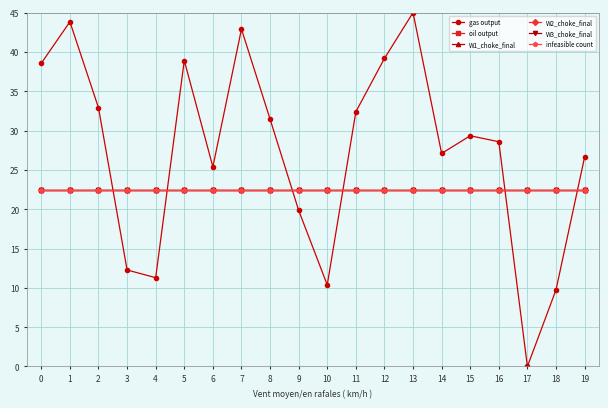

What is the sum of all W3_choke_final values?

450.0